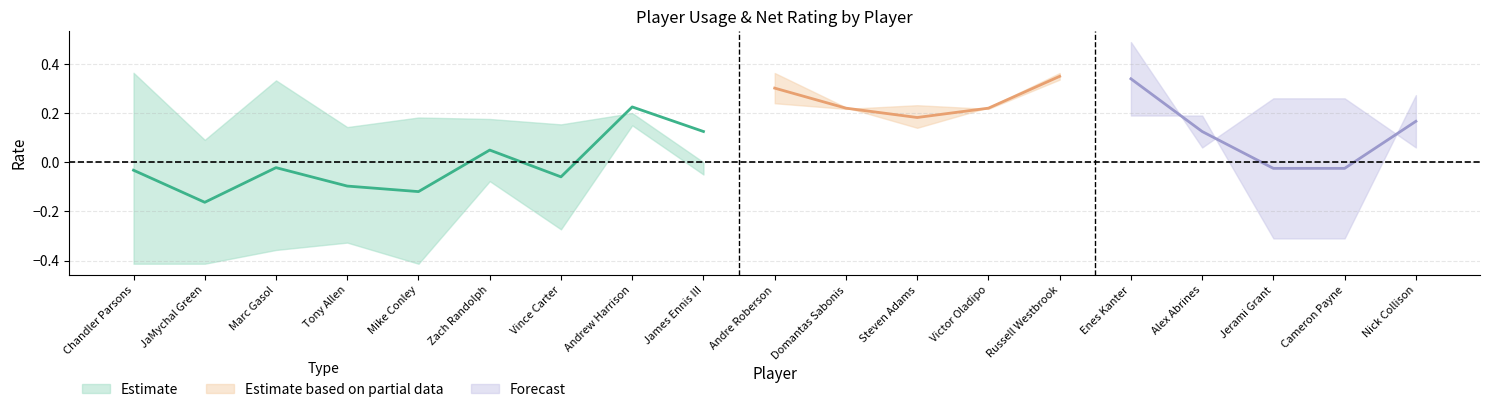

What is the minimum value shown in the chart?

-0.4